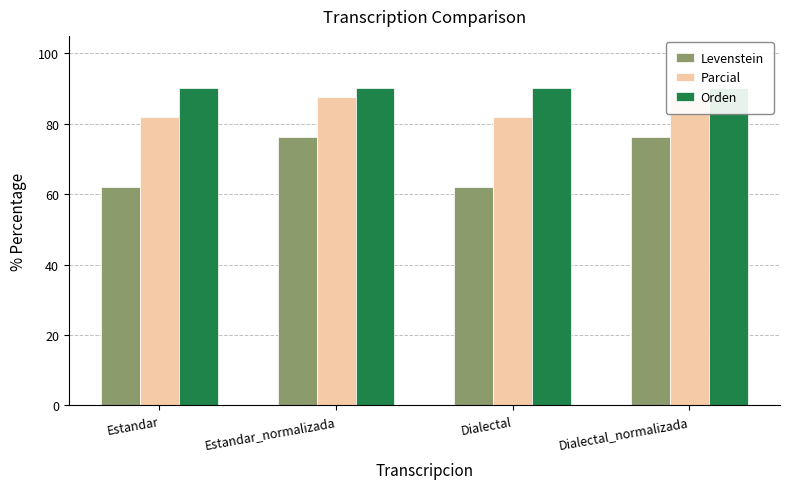

What is the maximum value shown in the chart?

90.1